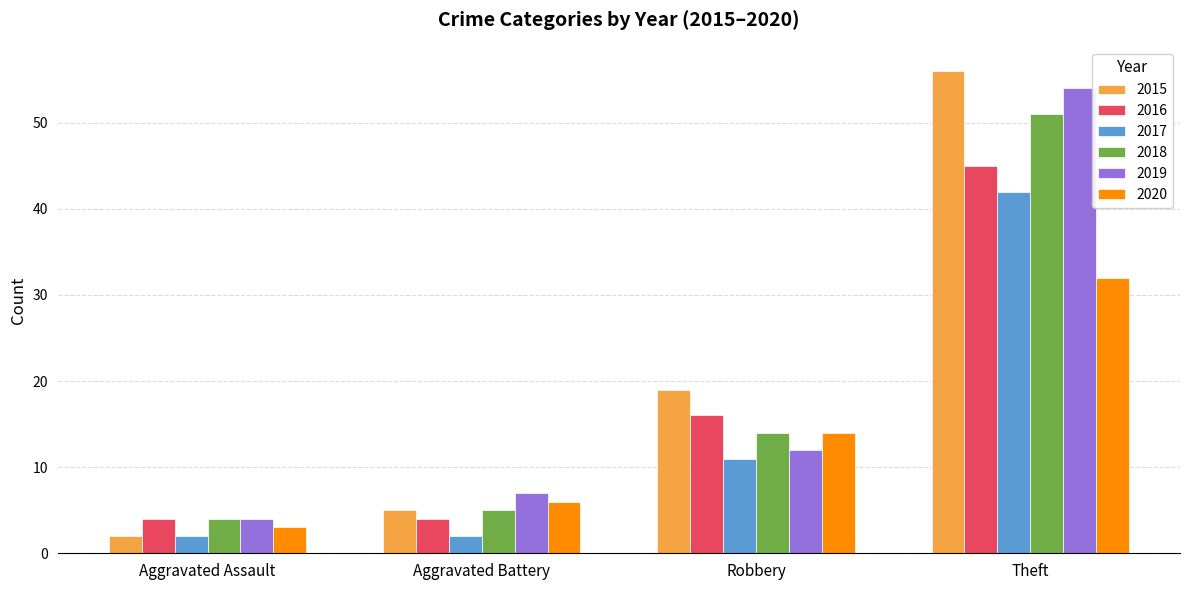

The 2019 series shows 12 at Robbery. True or false?

True